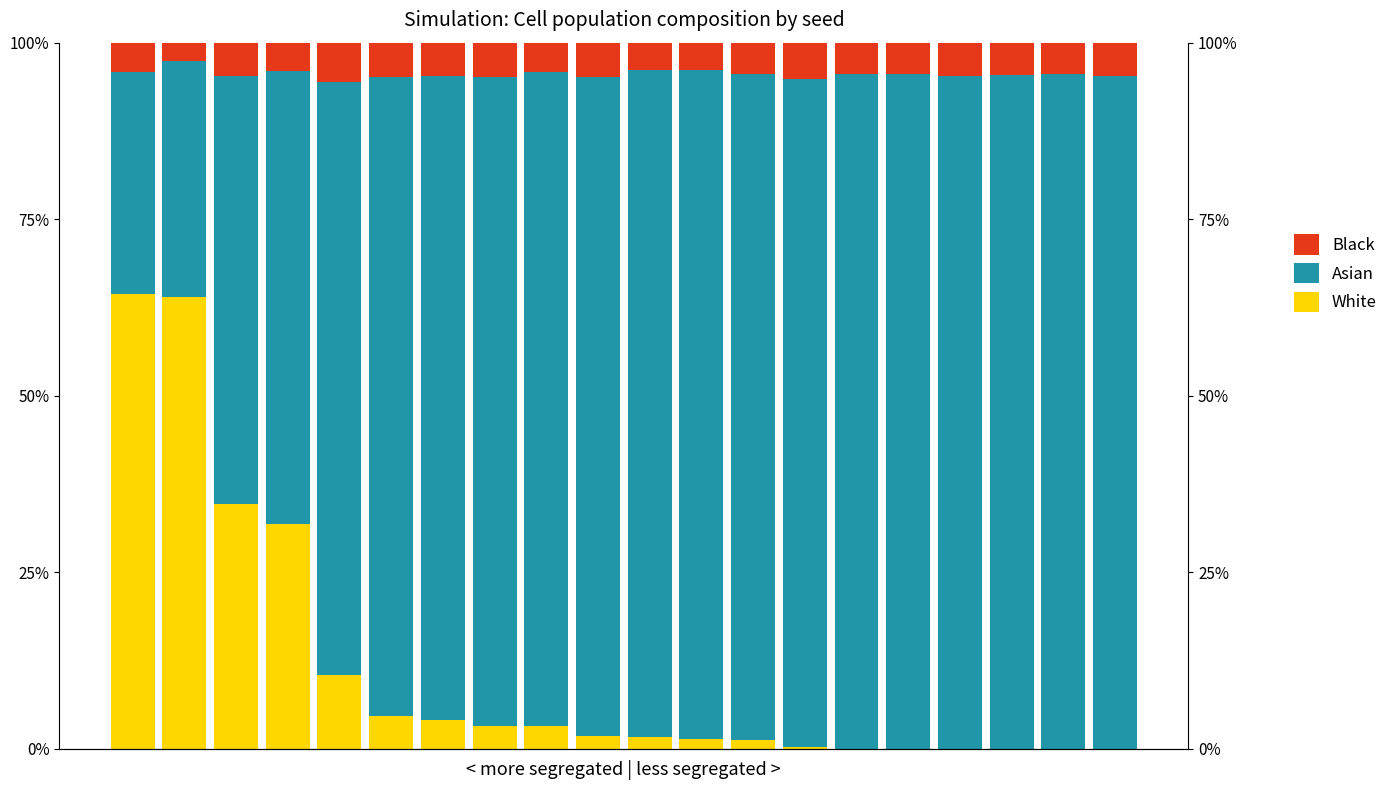

Where is Black nearest to the value 4?

3